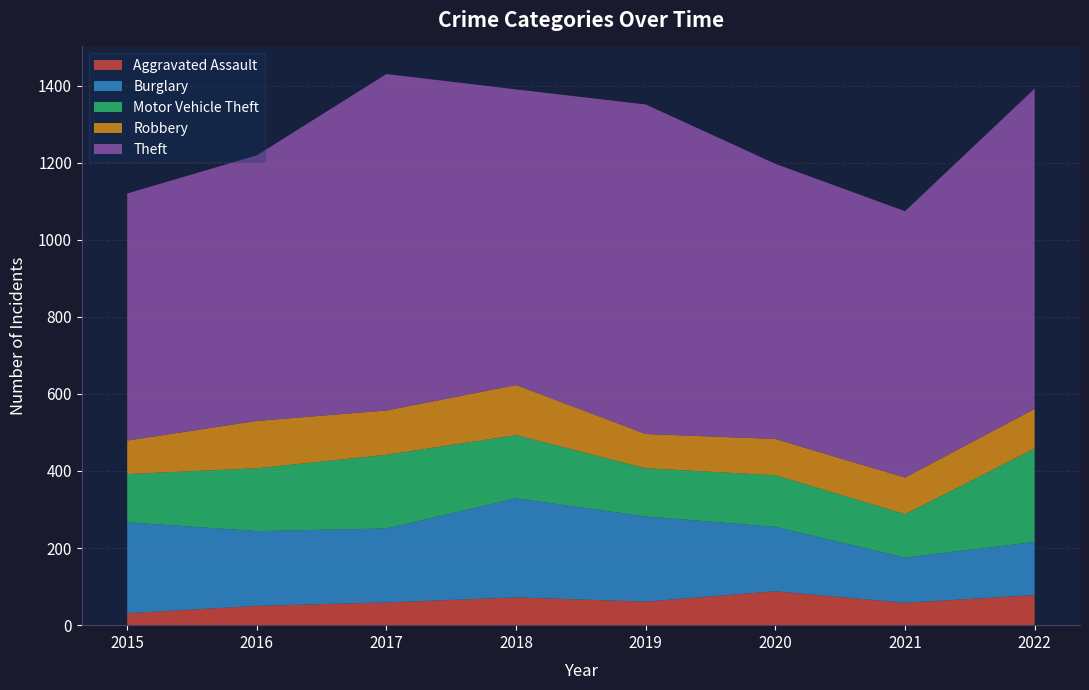

Reading left to right, what are all the values shown in this chart?

Aggravated Assault: 2015=31	2016=50	2017=59	2018=72	2019=61	2020=88	2021=58	2022=78
Burglary: 2015=236	2016=194	2017=192	2018=257	2019=221	2020=167	2021=117	2022=138
Motor Vehicle Theft: 2015=125	2016=163	2017=191	2018=164	2019=125	2020=134	2021=113	2022=242
Robbery: 2015=87	2016=123	2017=115	2018=130	2019=89	2020=94	2021=95	2022=103
Theft: 2015=641	2016=689	2017=873	2018=767	2019=855	2020=714	2021=691	2022=831